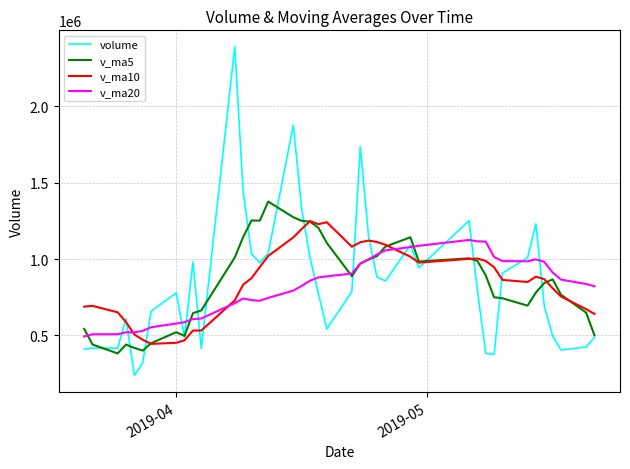

What is the maximum value shown in the chart?

2389876.8